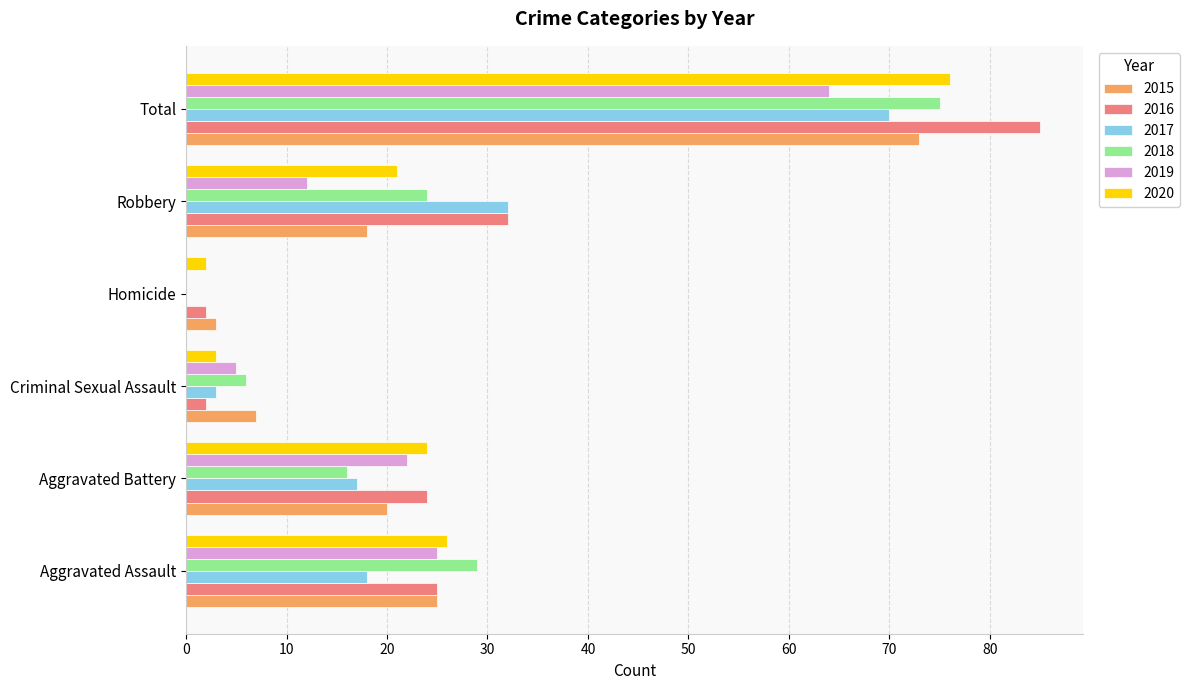

Between Aggravated Battery and Robbery, which series saw the biggest shift?

2017